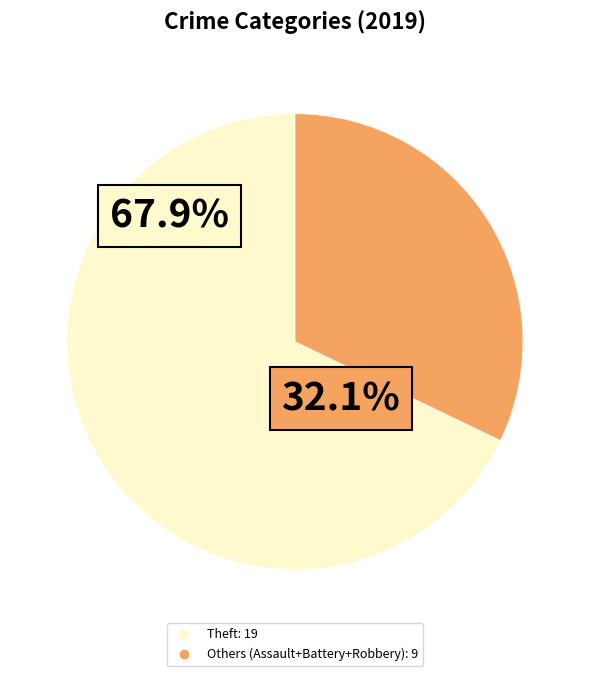

Is there any slice that represents more than half of the pie?

Yes